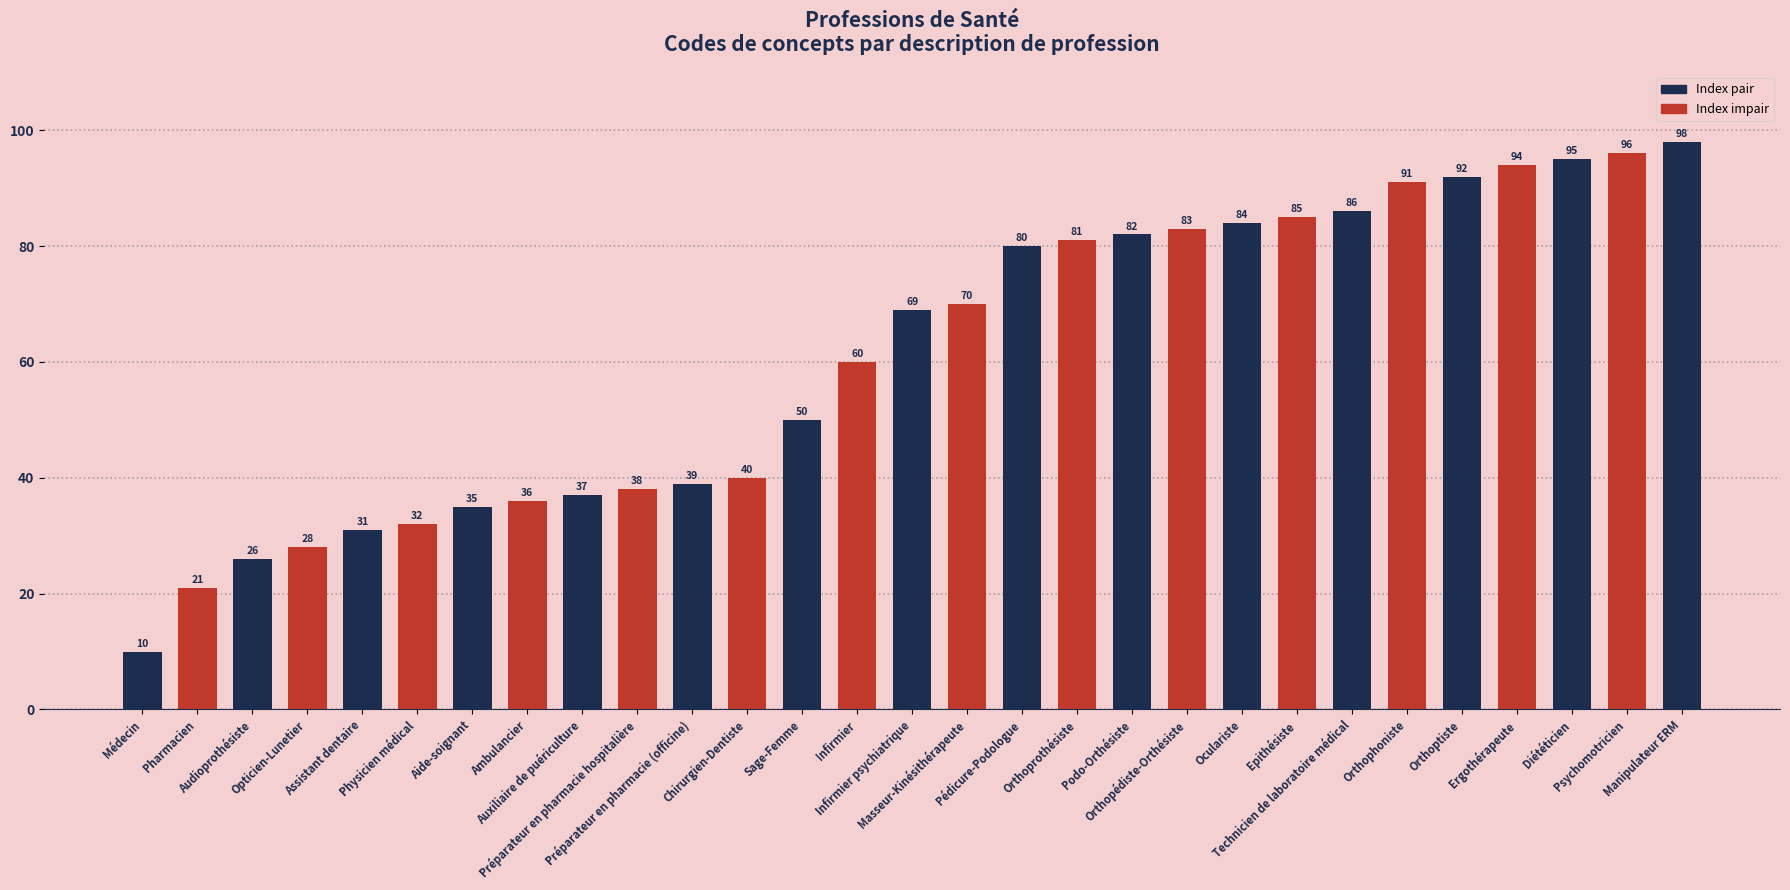

Which category has the highest value across all series?

Manipulateur ERM